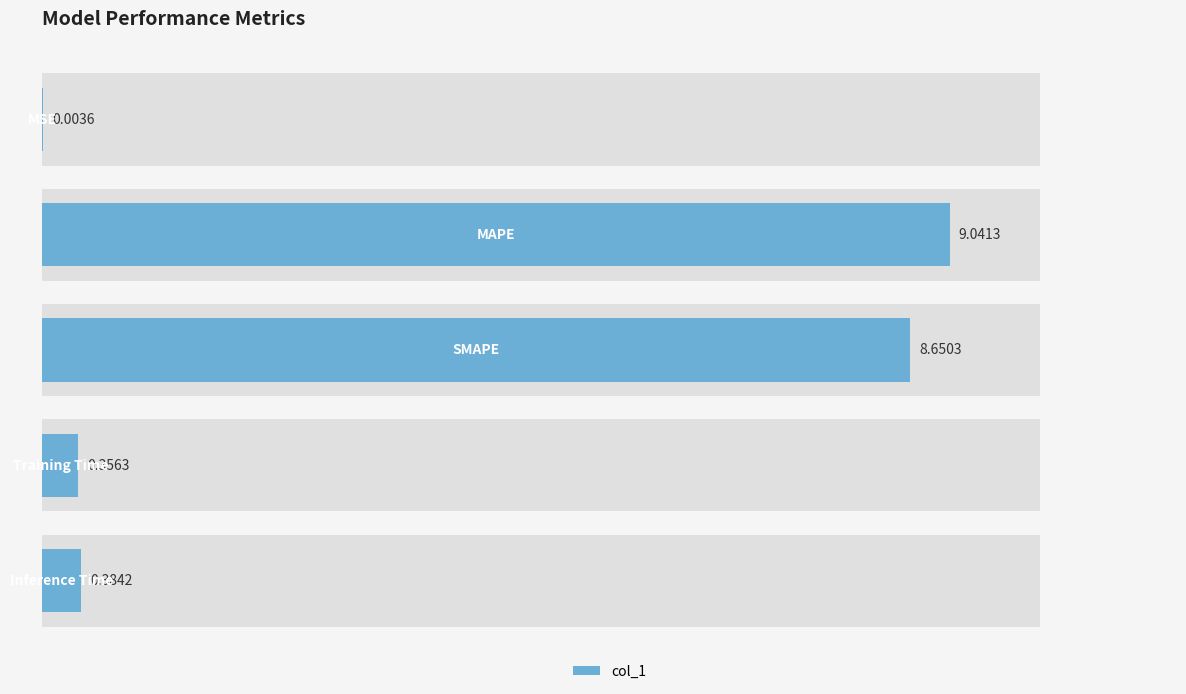

What is the value of the 4th bar from the left?

0.4